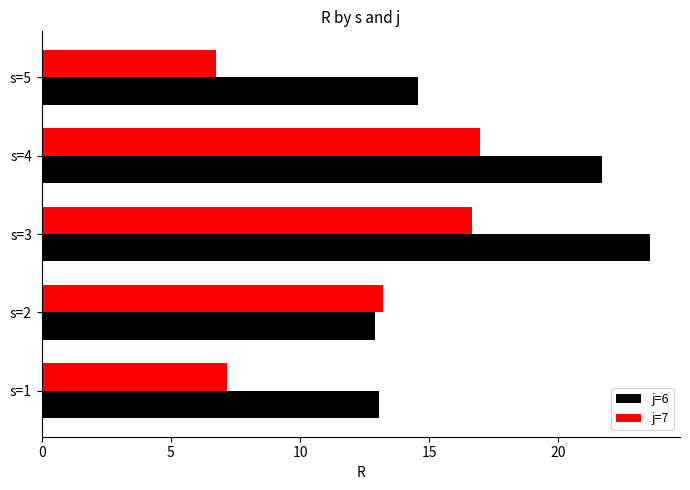

Rank the series by their maximum value, from highest to lowest.

j=6, j=7